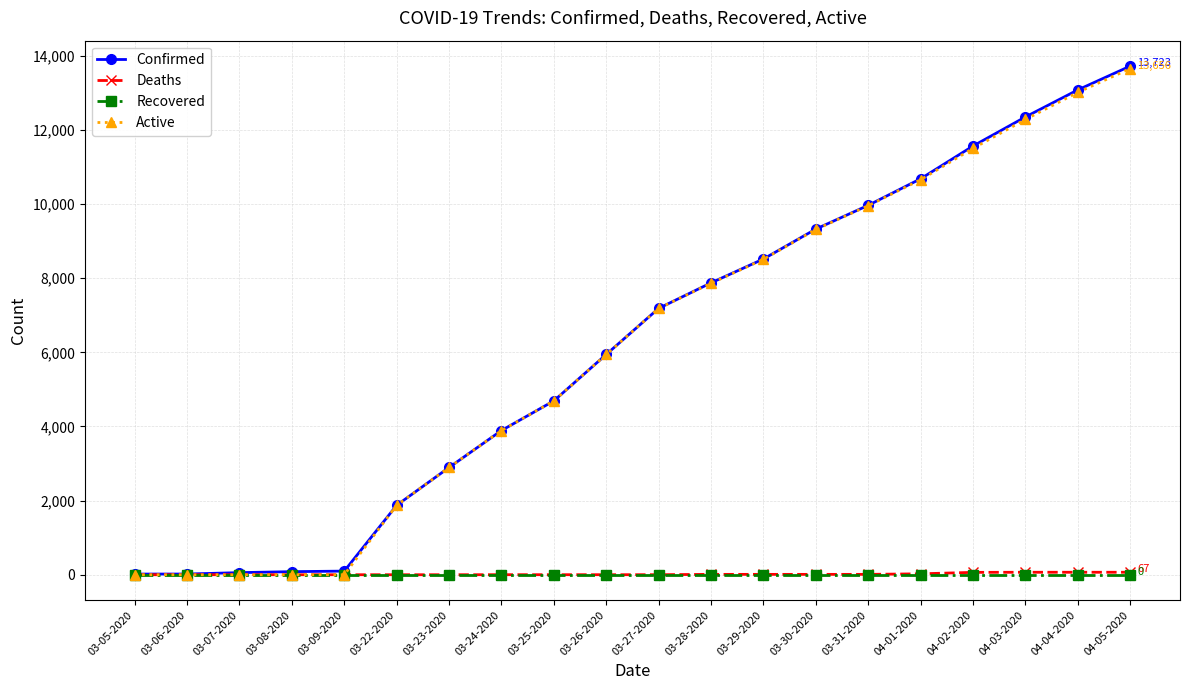

What is the highest value of the Confirmed series?

13723